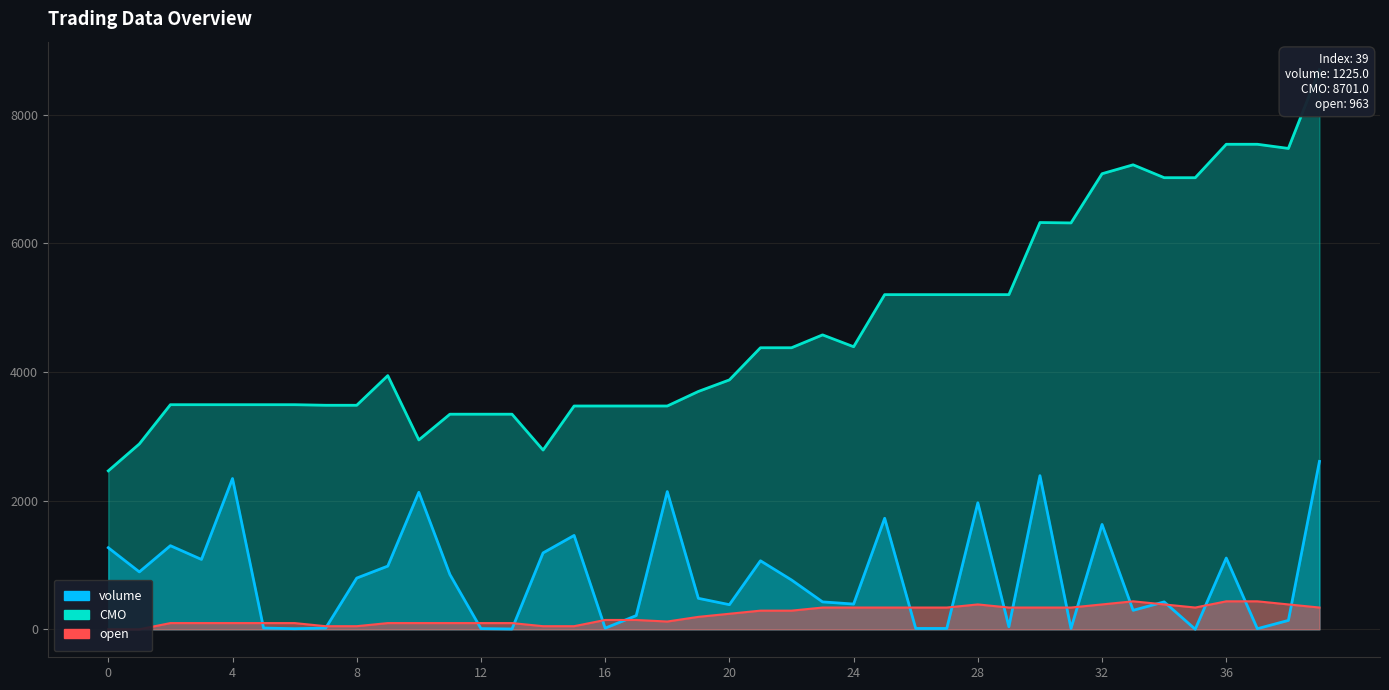

What value does the CMO series have at 8?

3483.1